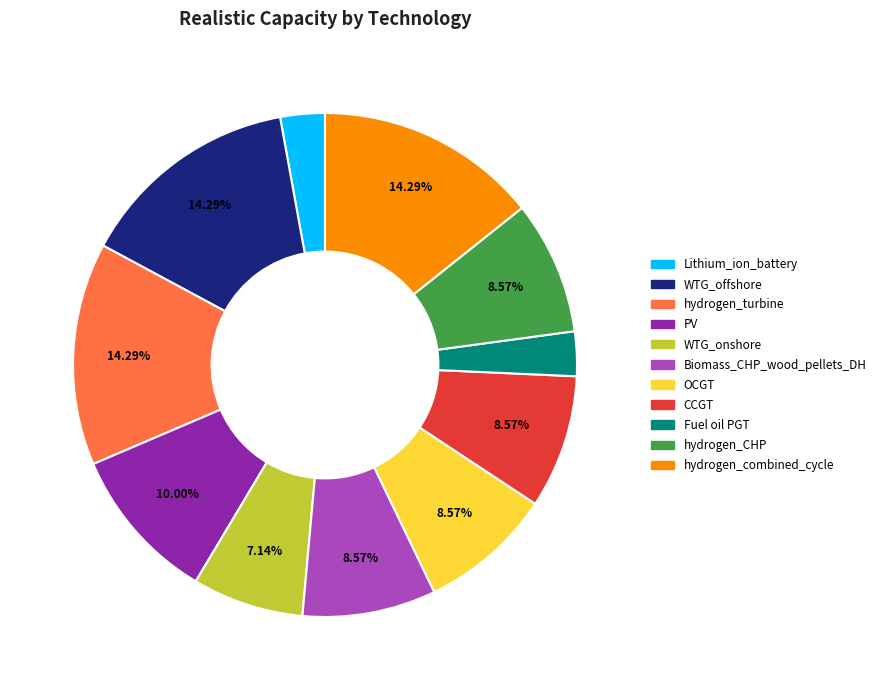

To the nearest percent, what is the difference between the largest and smallest slice percentages?

11%